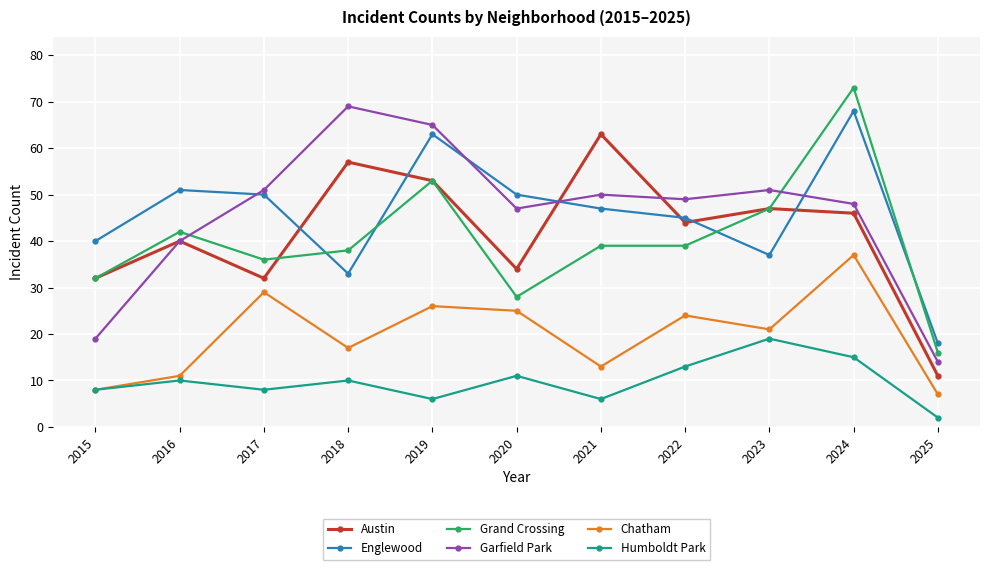

Is it true that Chatham equals 8 at 2019?

False